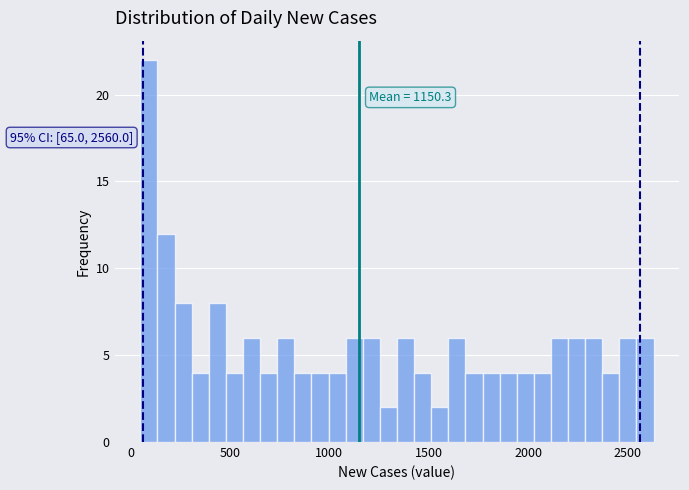

Around what value on the x-axis is the tallest bar? Give the approximate position of its centre, as read against the axis.

100